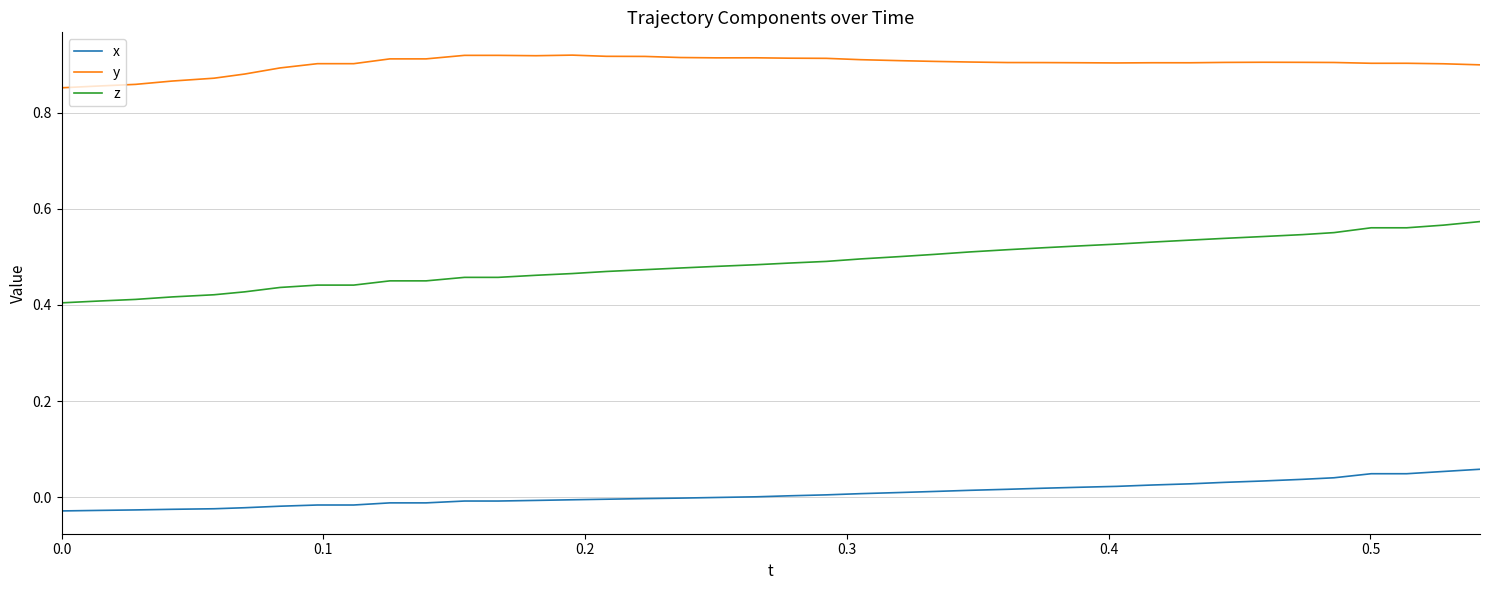

True or false: x and z cross at least once.

False